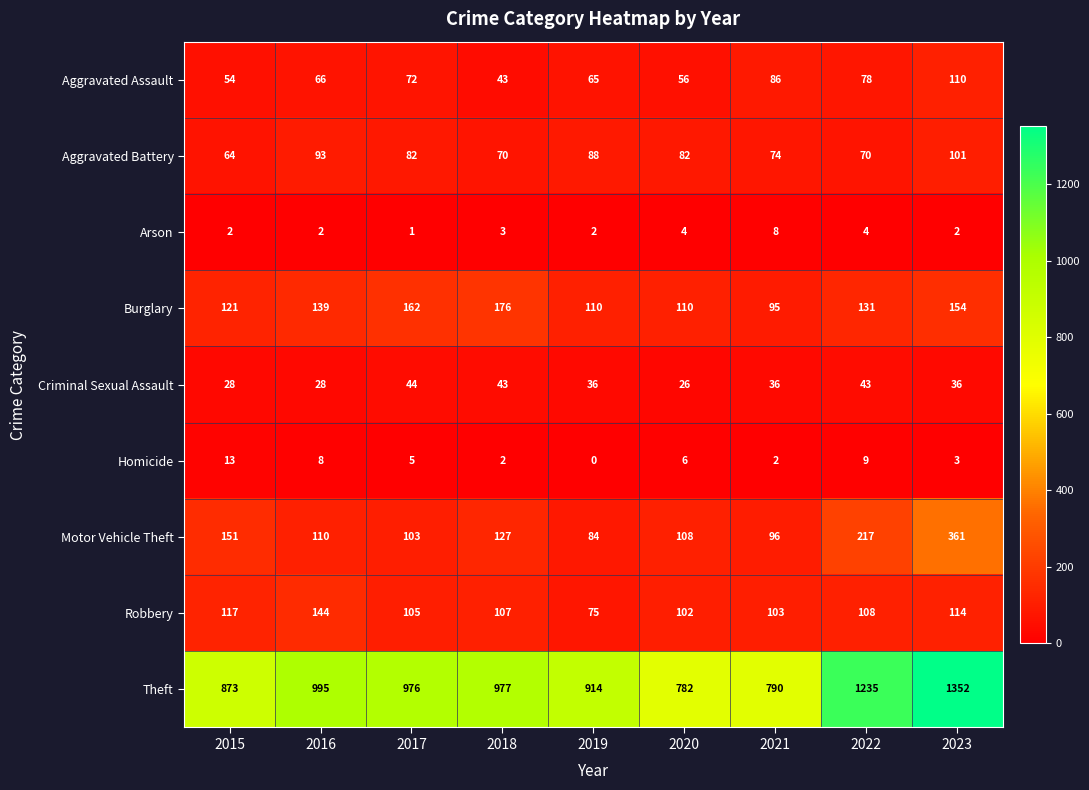

Is it true that Aggravated Battery equals 110 at 2015?

False